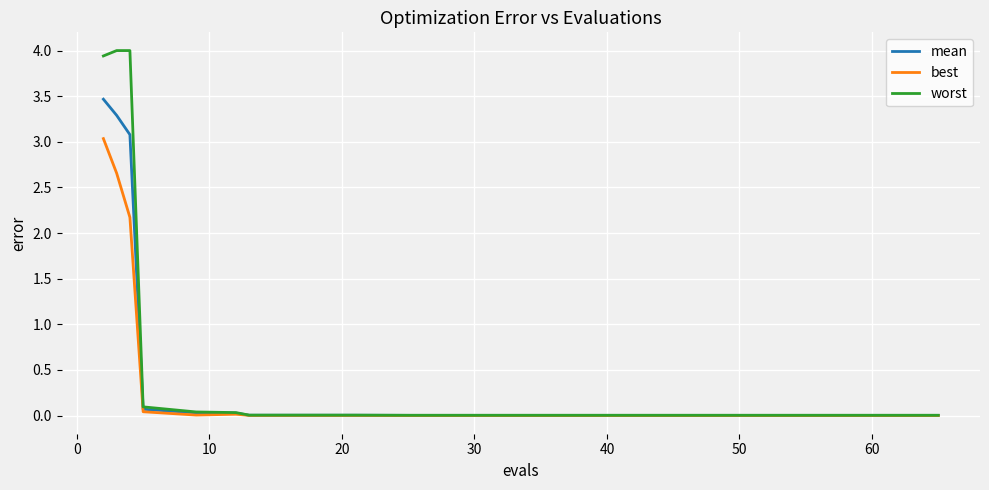

What is the maximum value for worst?

4.0